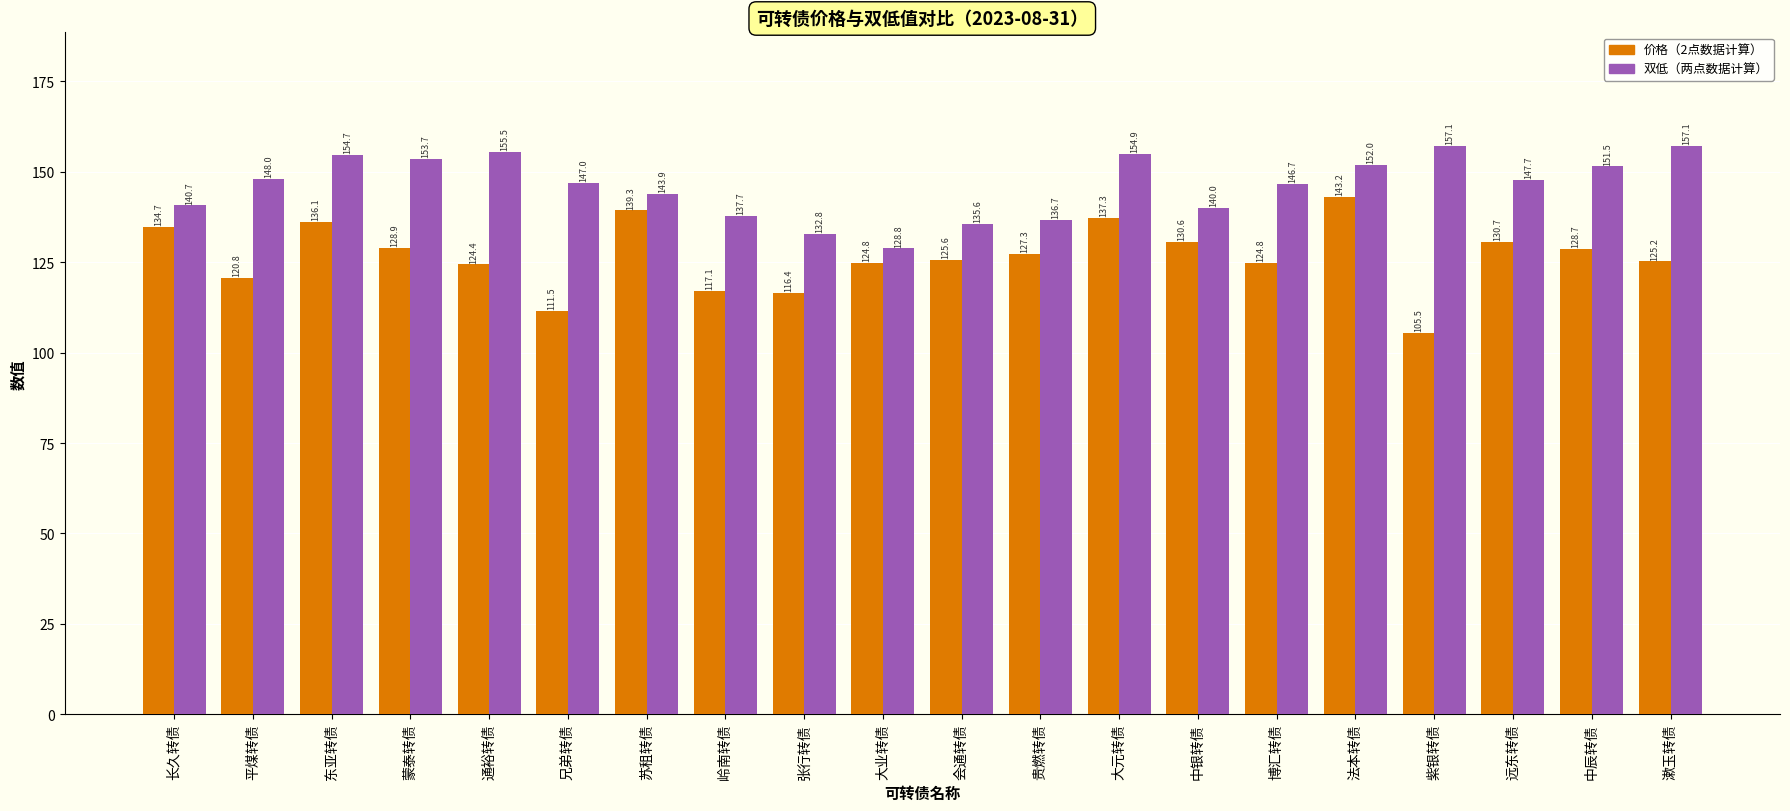

What is the difference between the maximum and minimum values in the 价格（2点数据计算） series?

37.6